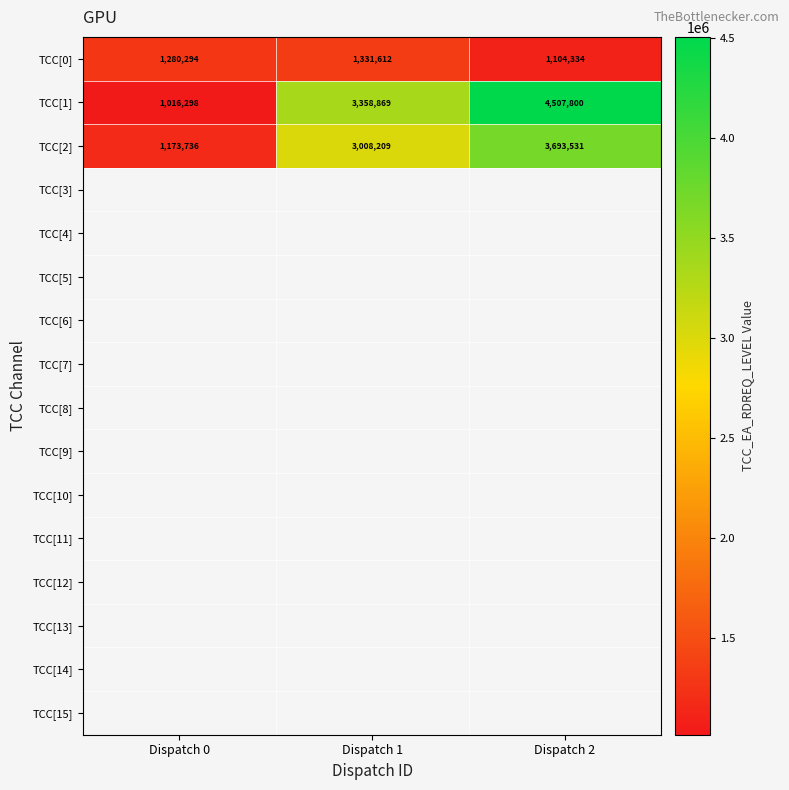

What is the spread (max minus min) of values at Dispatch 2?

3403466